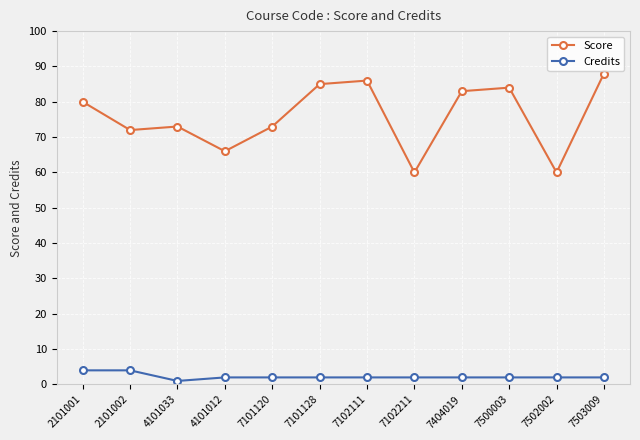

The value of Credits at 7101128 is 2. True or false?

True